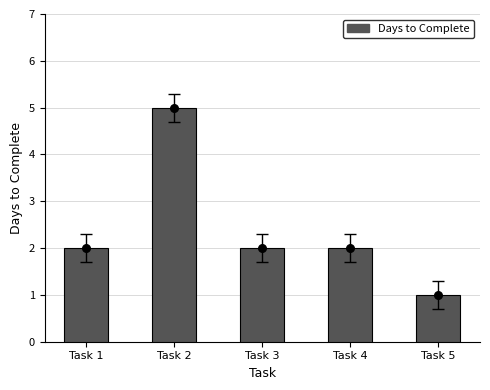

What is the change in value from Task 1 to Task 2?

+3